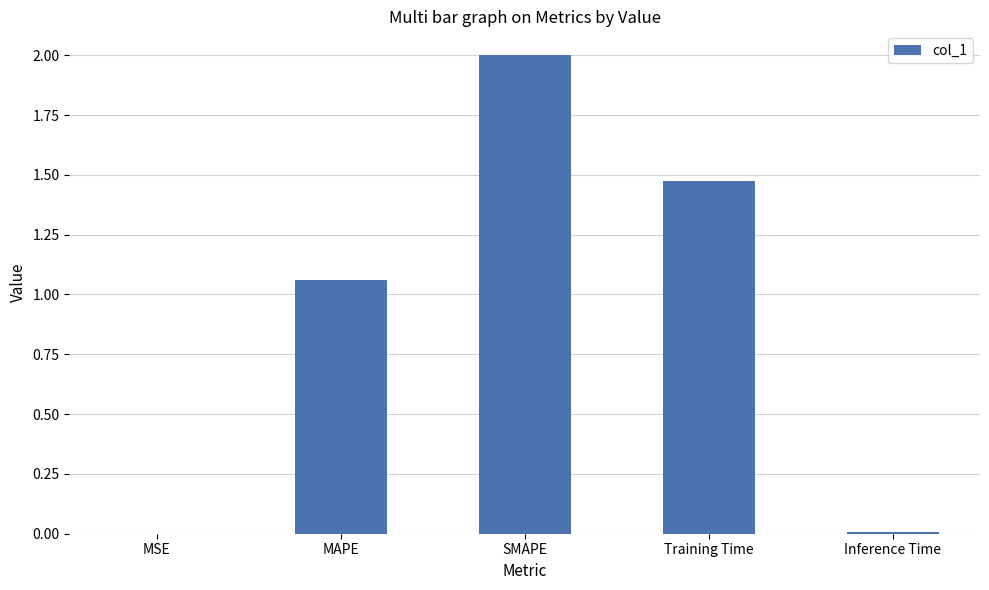

Does the chart contain stacked bars?

No